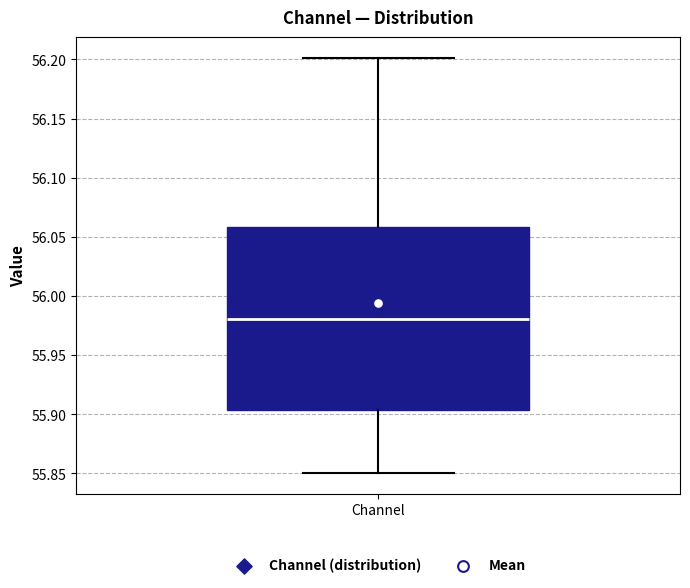

Where does the median line of the box for Channel sit on the y-axis? The values are not printed on the chart, so give them approximately, as read against the axis.

55.980